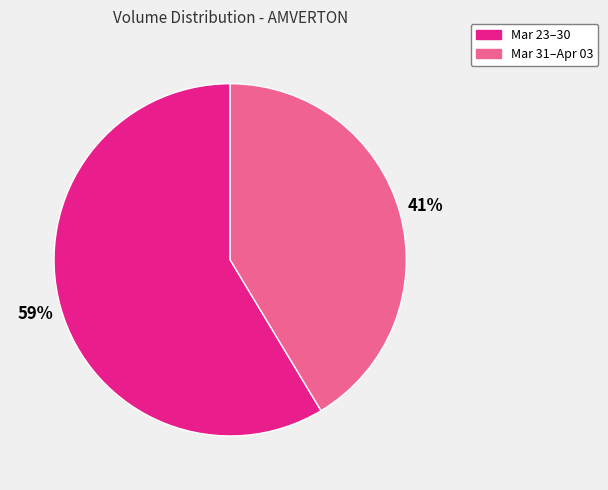

How many segments does this pie chart have?

2